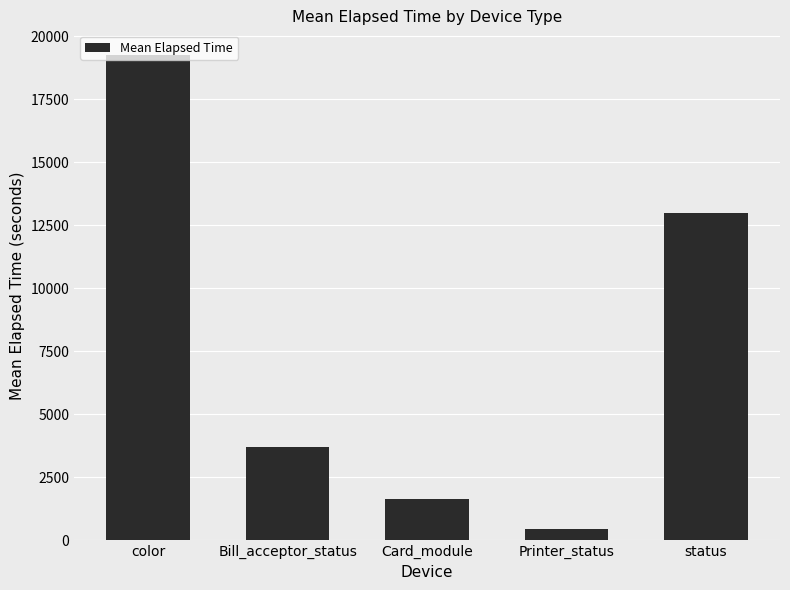

What is the difference between the maximum and minimum values?

18806.2